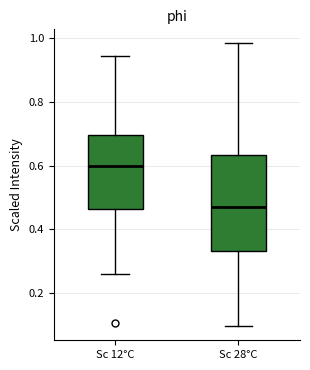

Reading left to right, transcribe this box plot: for each box, give where its median line is, the range the box spans, and where its two whiskers end, as read against the y-axis. The values are not printed on the chart, so give them approximately, as read against the axis.

Sc 12°C: median 0.60, box 0.46 to 0.70, whiskers 0.26 to 0.94
Sc 28°C: median 0.48, box 0.34 to 0.64, whiskers 0.10 to 0.98